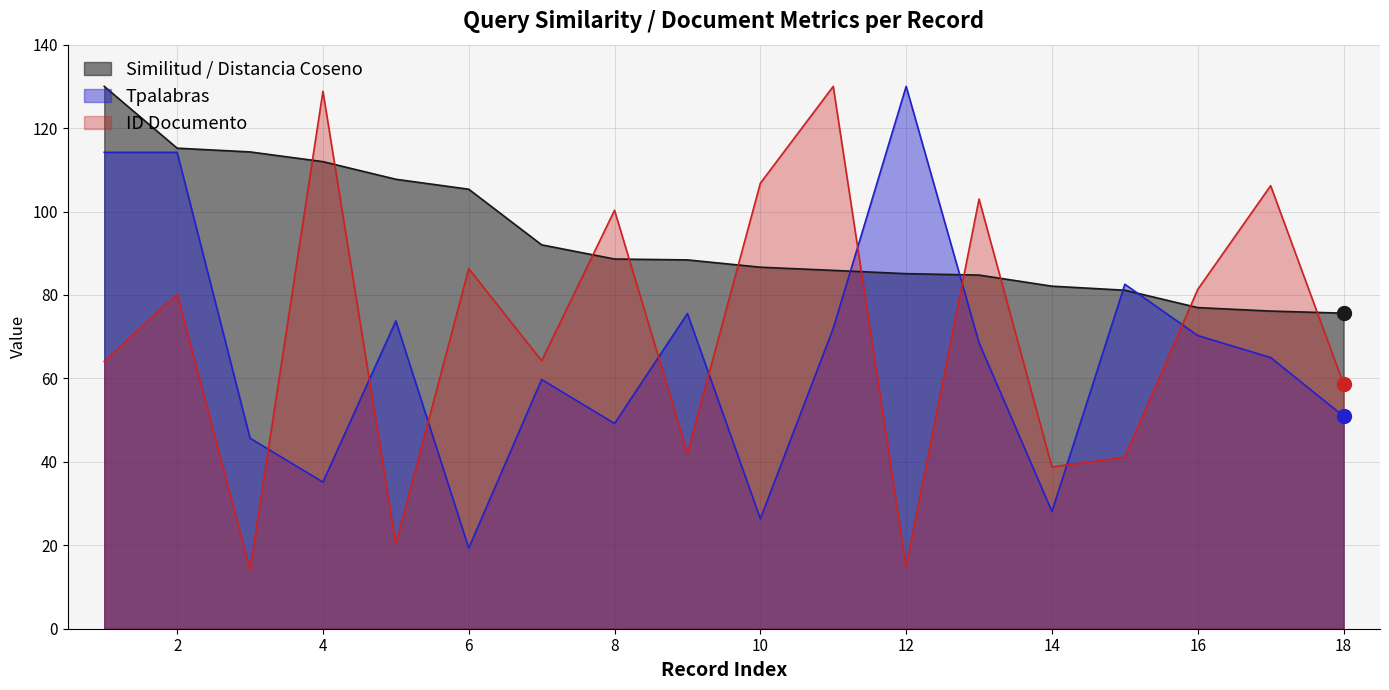

How many lines are shown in the chart?

3